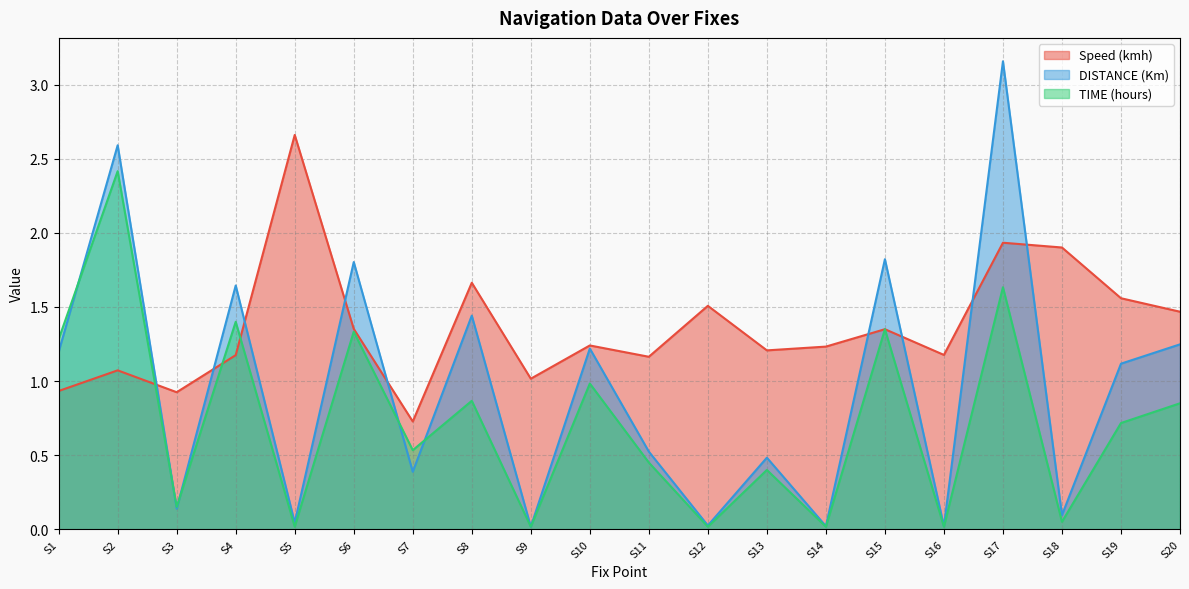

Reading left to right, list all the values displayed in this chart.

Speed (kmh): 0.9	1.1	0.9	1.2	2.7	1.4	0.7	1.7	1.0	1.2	1.2	1.5	1.2	1.2	1.3	1.2	1.9	1.9	1.6	1.5
DISTANCE (Km): 1.2	2.6	0.1	1.6	0.0	1.8	0.4	1.4	0.0	1.2	0.5	0.0	0.5	0.0	1.8	0.0	3.2	0.1	1.1	1.2
TIME (hours): 1.3	2.4	0.1	1.4	0.0	1.3	0.5	0.9	0.0	1.0	0.5	0.0	0.4	0.0	1.3	0.0	1.6	0.1	0.7	0.8